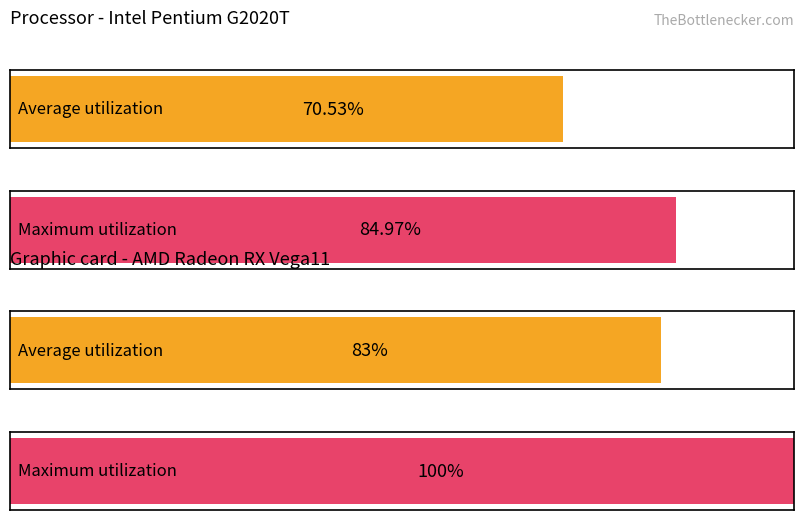

Are the bars horizontal?

Yes